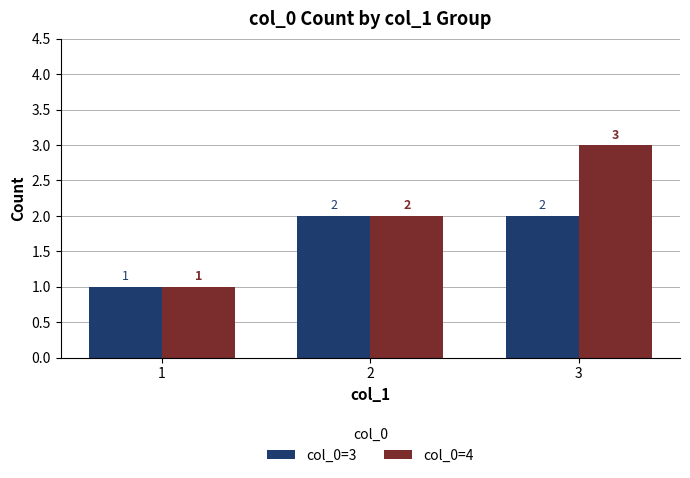

What is the spread (max minus min) of values at 3?

1